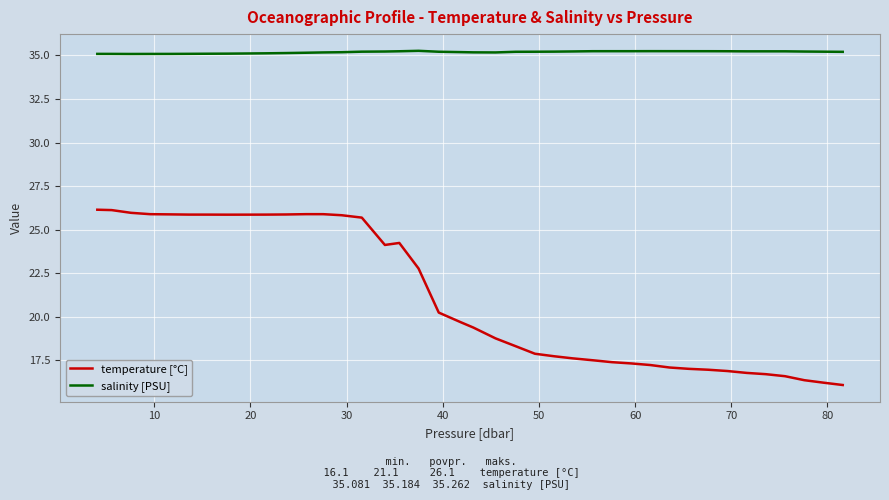

Which series has the largest total across all categories?

salinity [PSU]